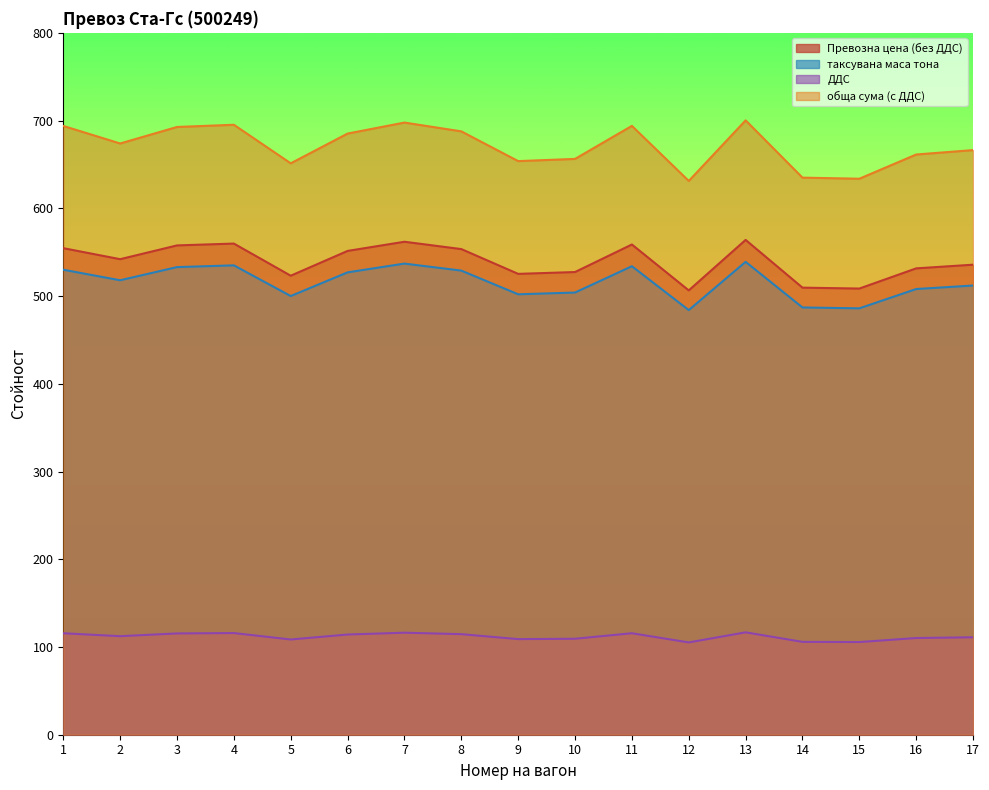

Reading left to right, extract all data points from this chart.

Превозна цена (без ДДС): 554.6	542.0	557.7	559.8	523.2	551.4	561.9	553.5	525.3	527.4	558.8	506.4	564.0	509.6	508.5	531.6	535.7
таксувана маса тона: 530.0	518.0	533.0	535.0	500.0	527.0	537.0	529.0	502.0	504.0	534.0	484.0	539.0	487.0	486.0	508.0	512.0
ДДС: 115.7	112.3	115.5	115.9	108.5	114.2	116.3	114.6	109.0	109.4	115.7	105.2	116.7	105.8	105.6	110.2	111.1
обща сума (с ДДС): 693.9	673.9	692.7	695.2	651.3	685.2	697.8	687.7	653.8	656.3	694.0	631.2	700.3	635.0	633.7	661.3	666.4